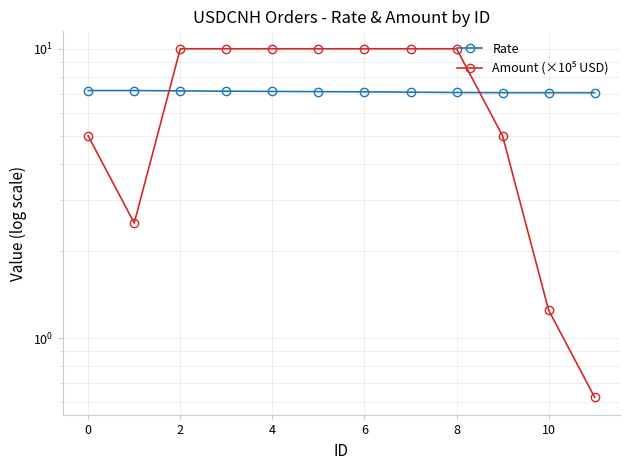

What is the difference between the second highest and minimum values in the Amount (×10⁵ USD) series?

9.4